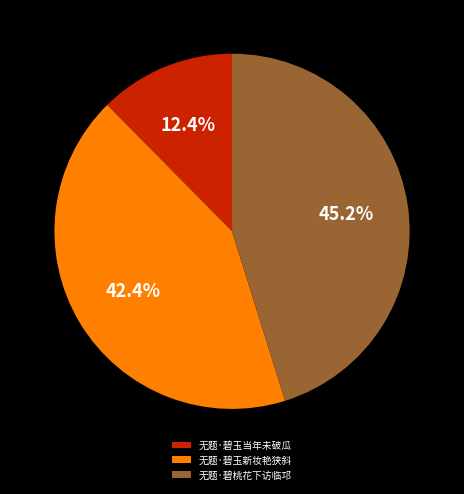

What percentage is the 无题·碧玉当年未破瓜 slice, to the nearest percent?

12%